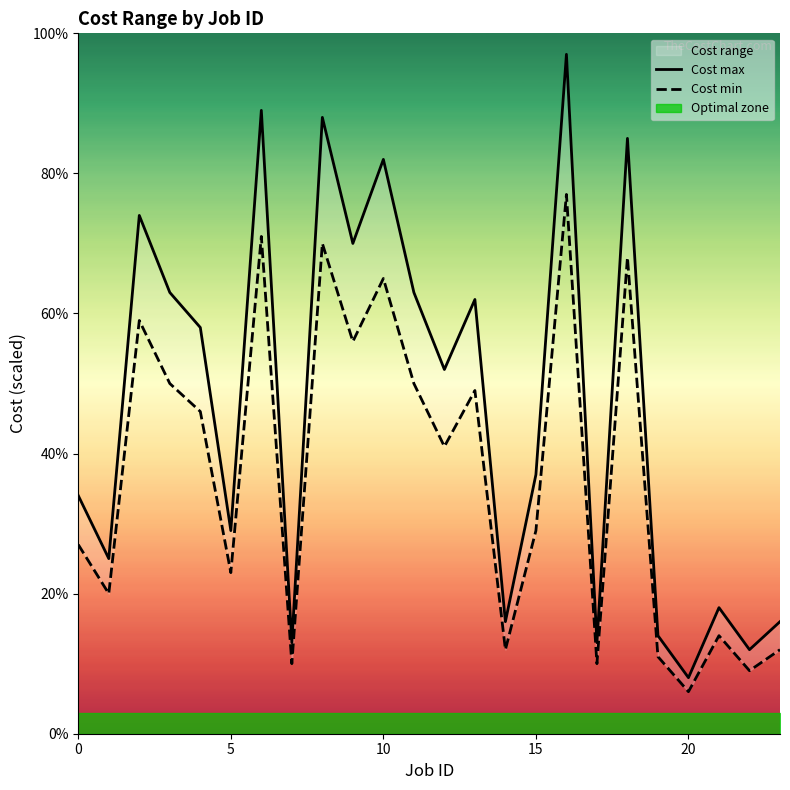

In Cost min, how many points are lower than both neighbors (excluding endpoints)?

9